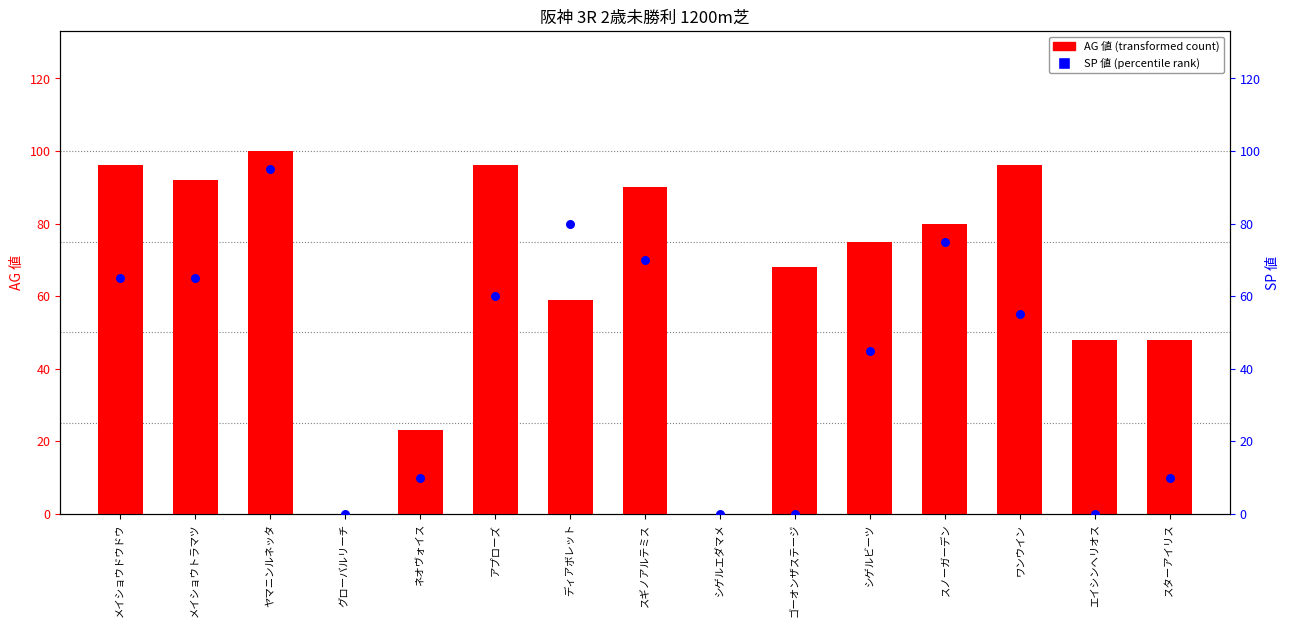

What is the total value across all series at ネオヴォイス?

33